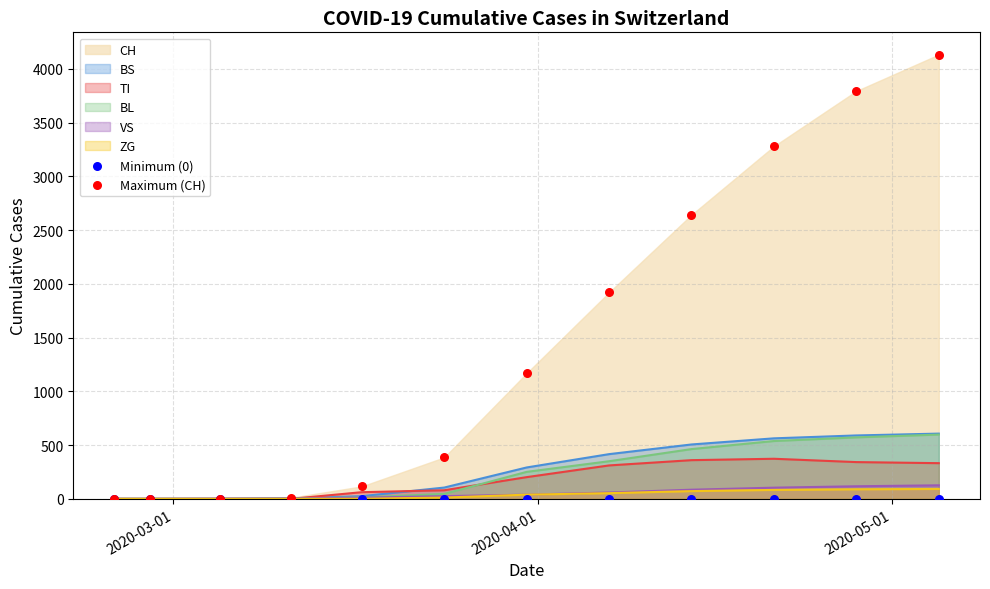

At how many categories does at least one series exceed 1632?

5